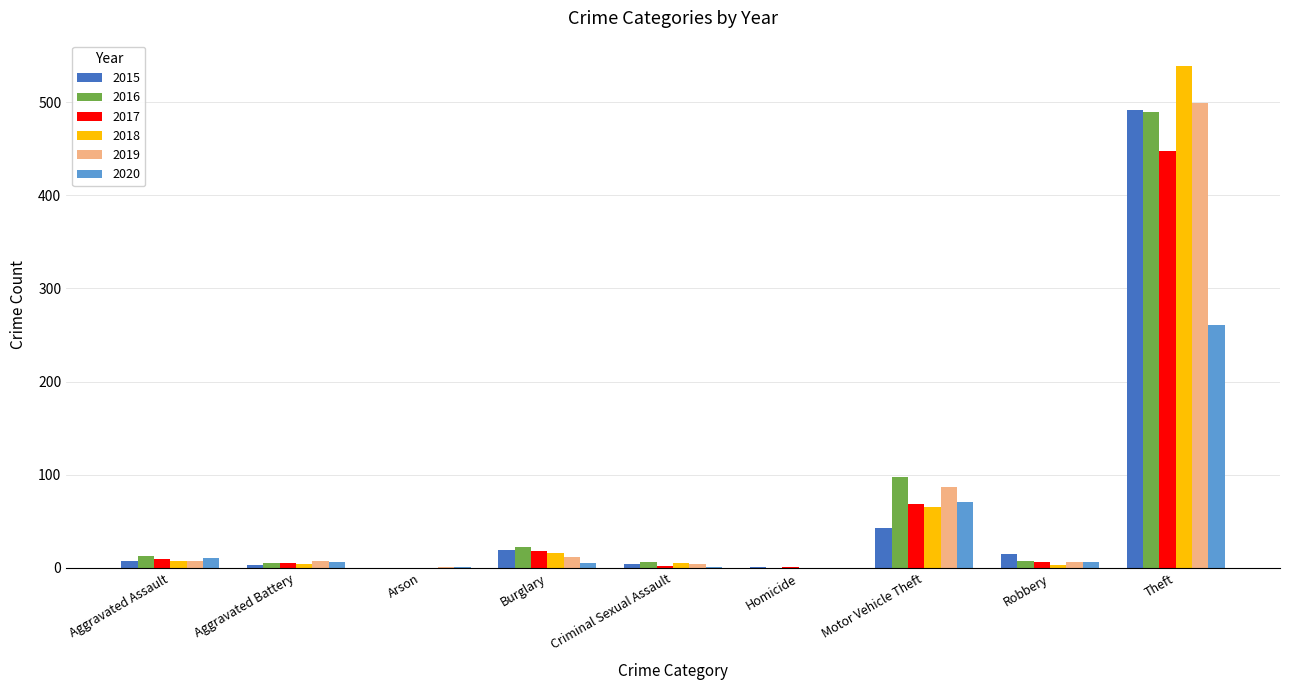

What is the maximum value for 2015?

491